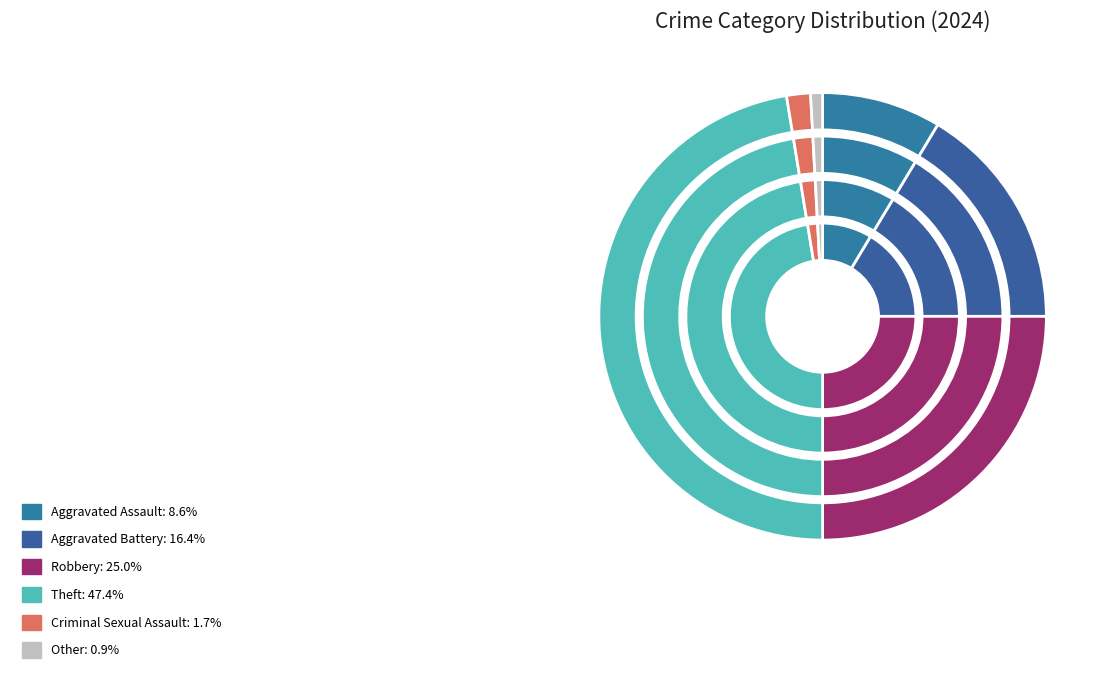

Does Criminal Sexual Assault account for over 50% of the chart?

No